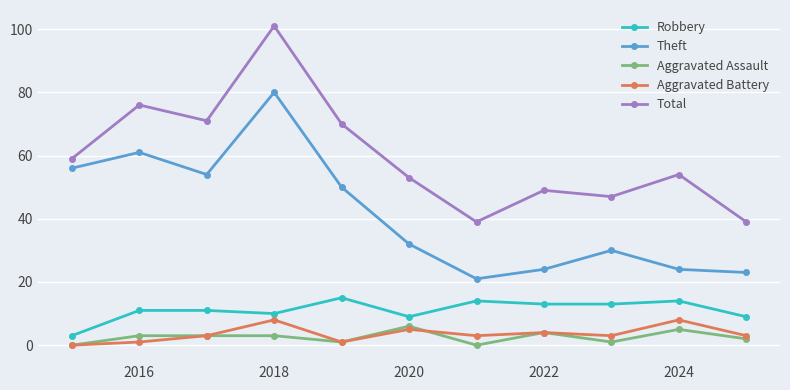

Which series has the largest total across all categories?

Total